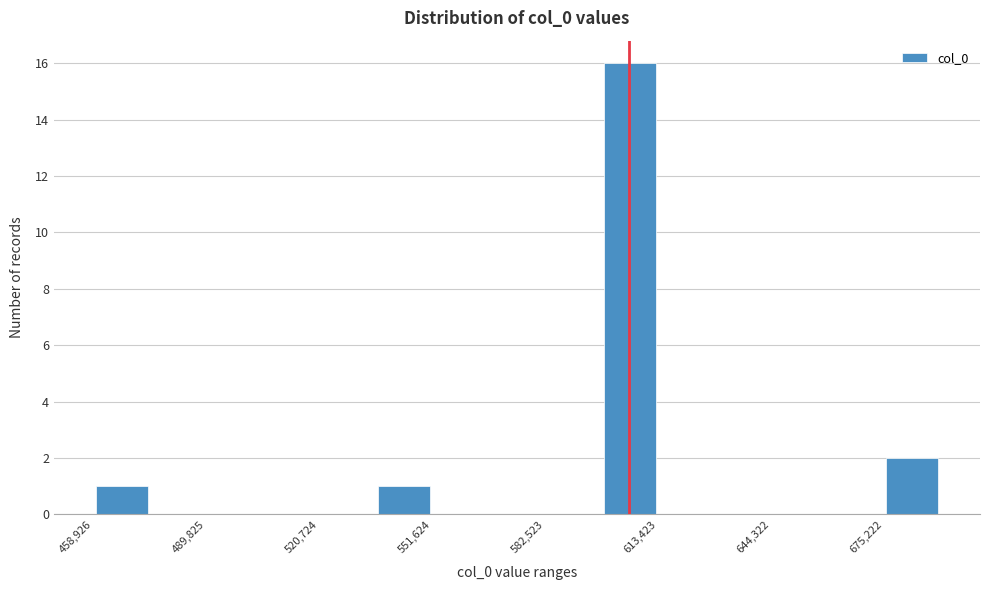

Around what value on the x-axis is the tallest bar? Give the approximate position of its centre, as read against the axis.

605000